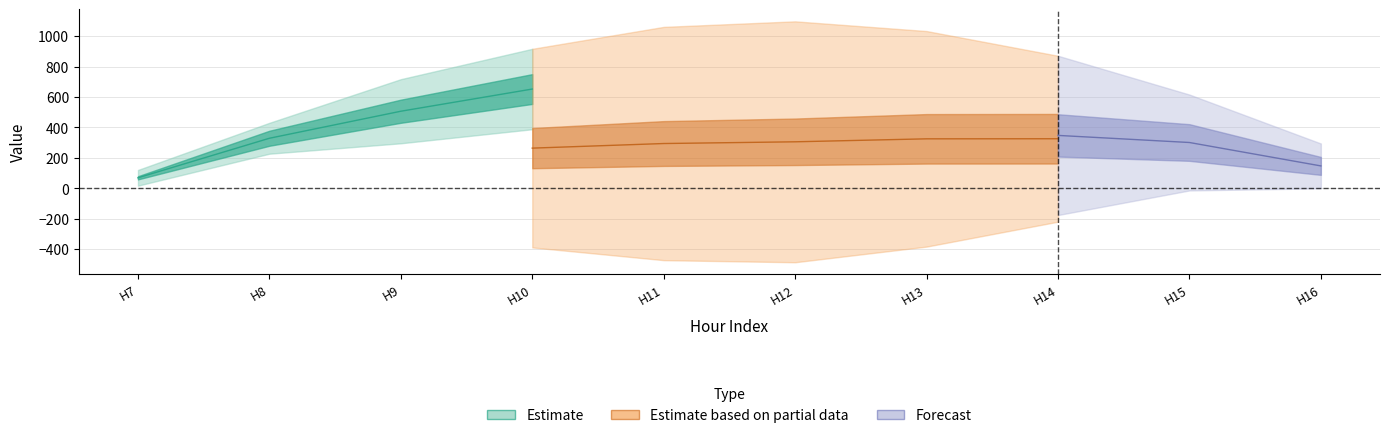

How many lines are shown in the chart?

3